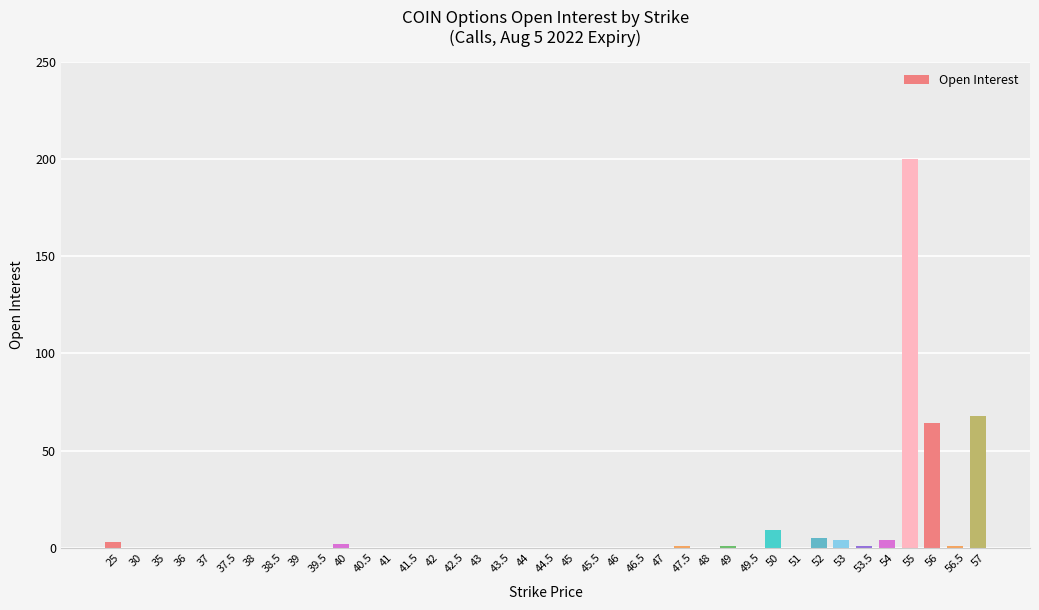

What is the change in value from 38 to 57?

+68